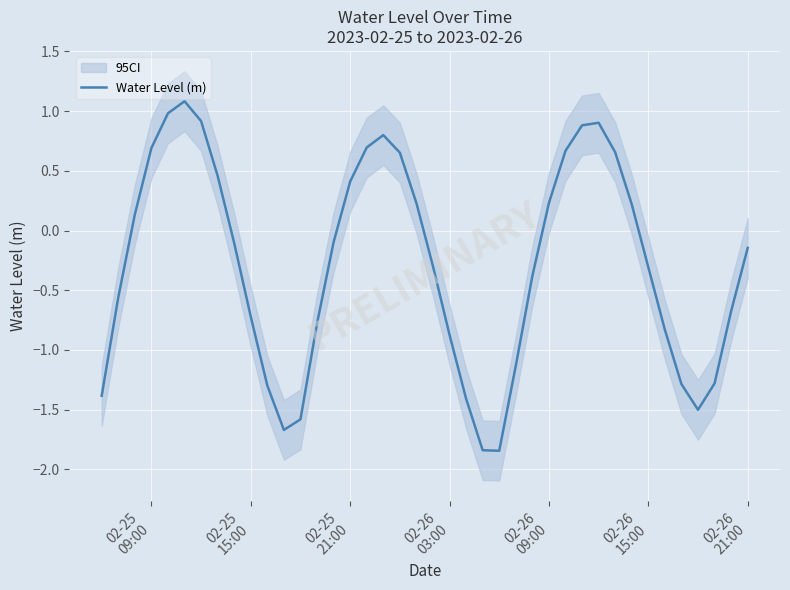

True or false: the data has more than 0 interior local peaks.

True